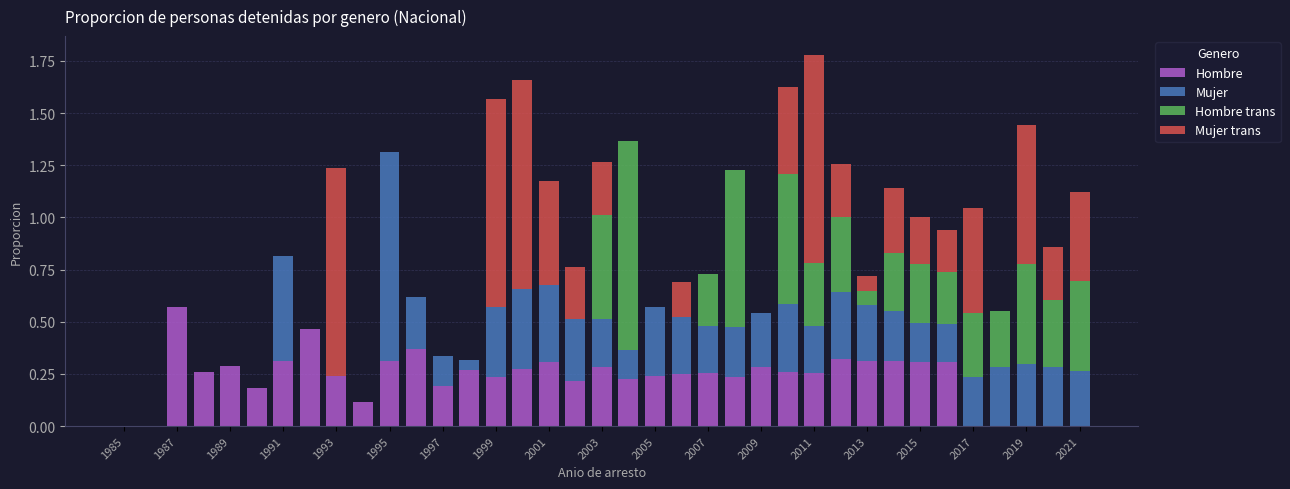

Are the bars horizontal?

No